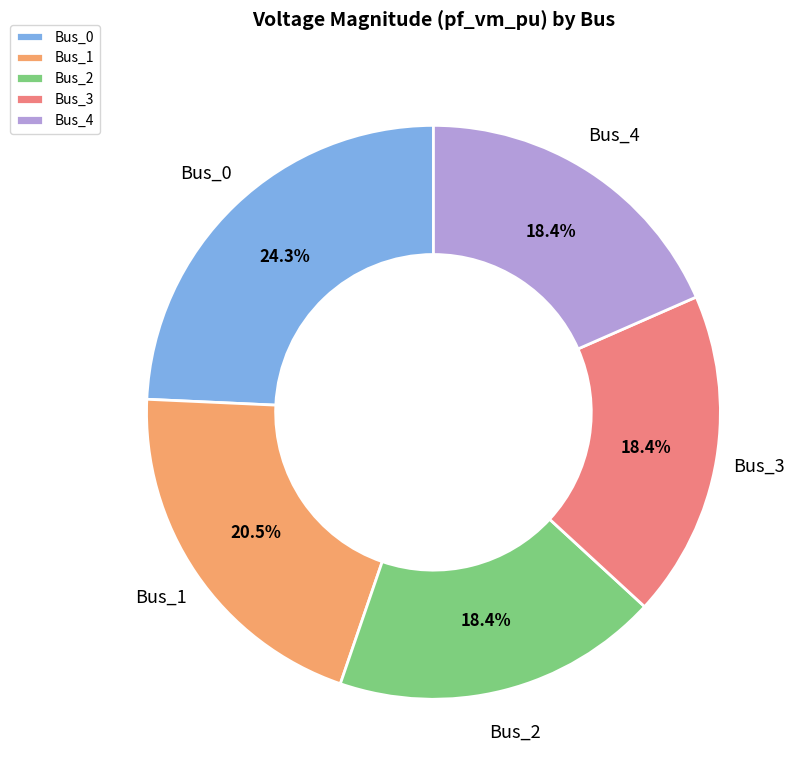

How many slices are in this pie chart?

5